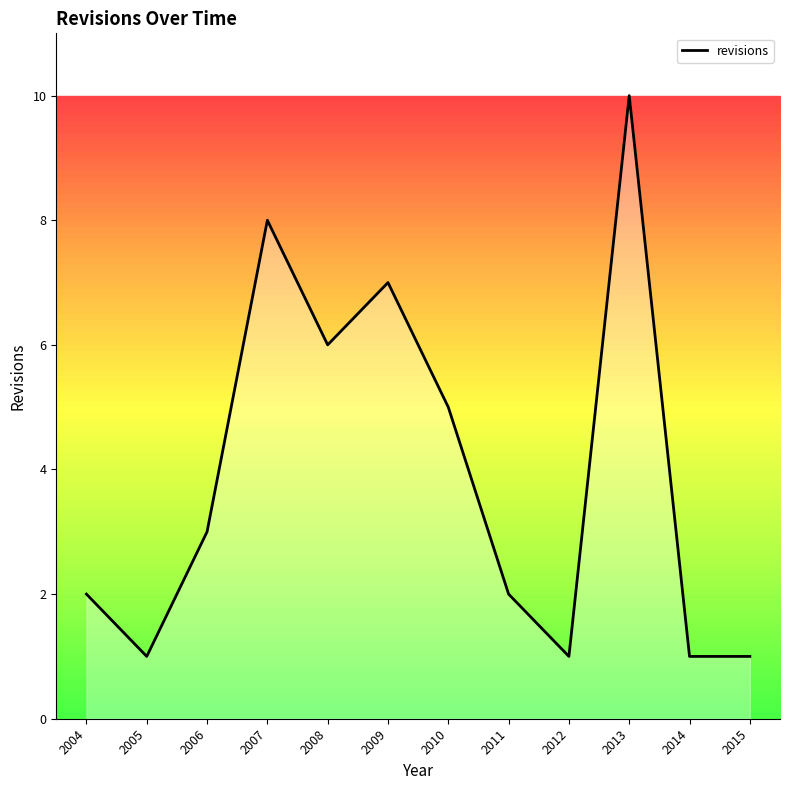

The chart shows a value of 6 at 2008. True or false?

True